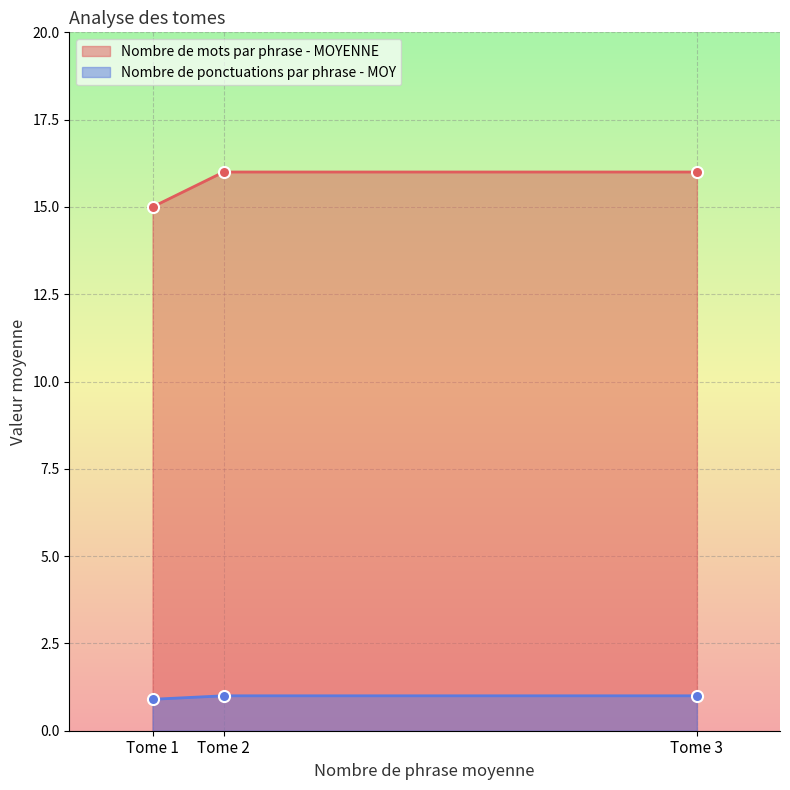

Is it true that Nombre de ponctuations par phrase - MOY equals 0.3 at Tome 3?

False